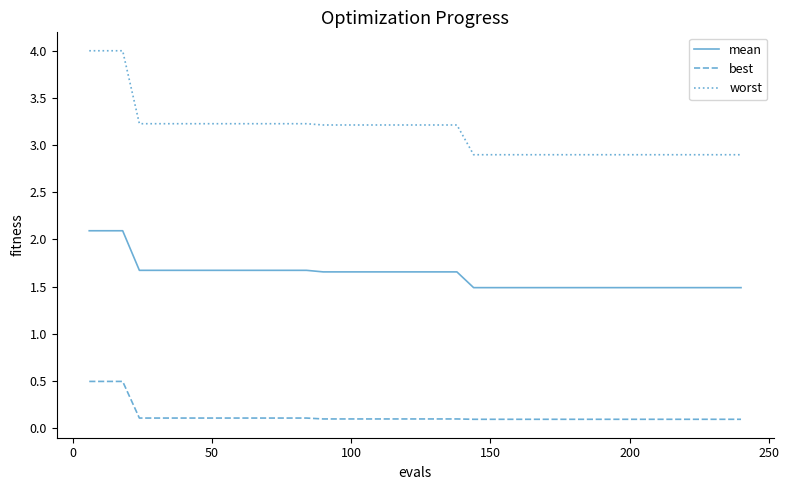

Rank the series by their maximum value, from lowest to highest.

best, mean, worst